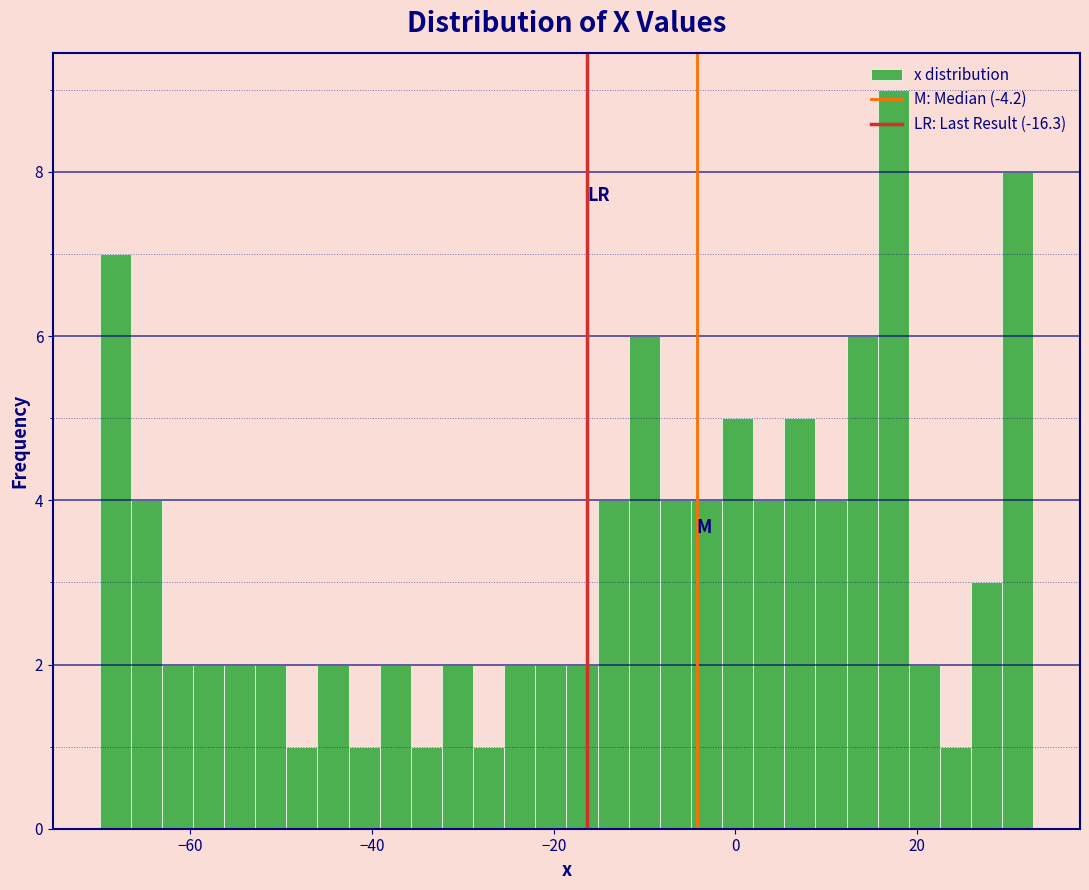

Around what value on the x-axis is the tallest bar? Give the approximate position of its centre, as read against the axis.

18